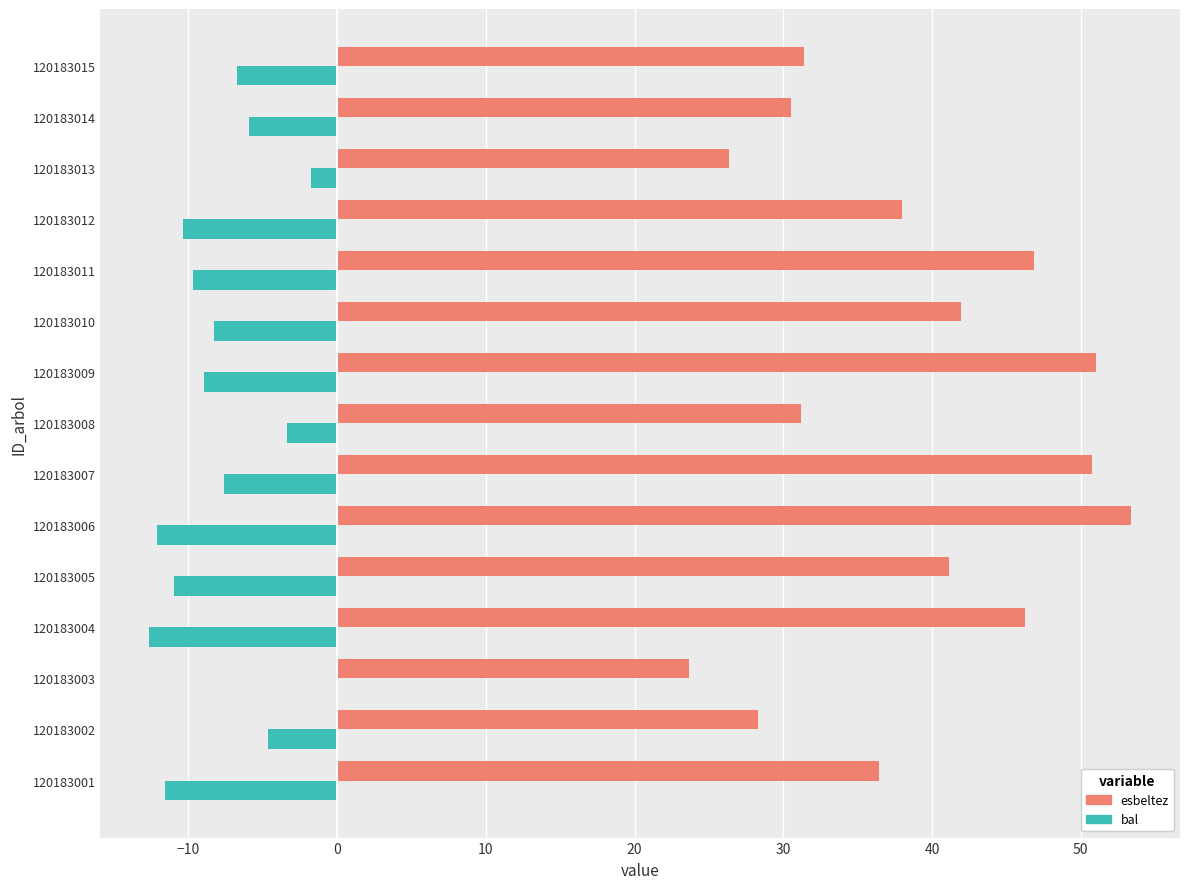

True or false: esbeltez has a value of 51.0 at 120183009.

True